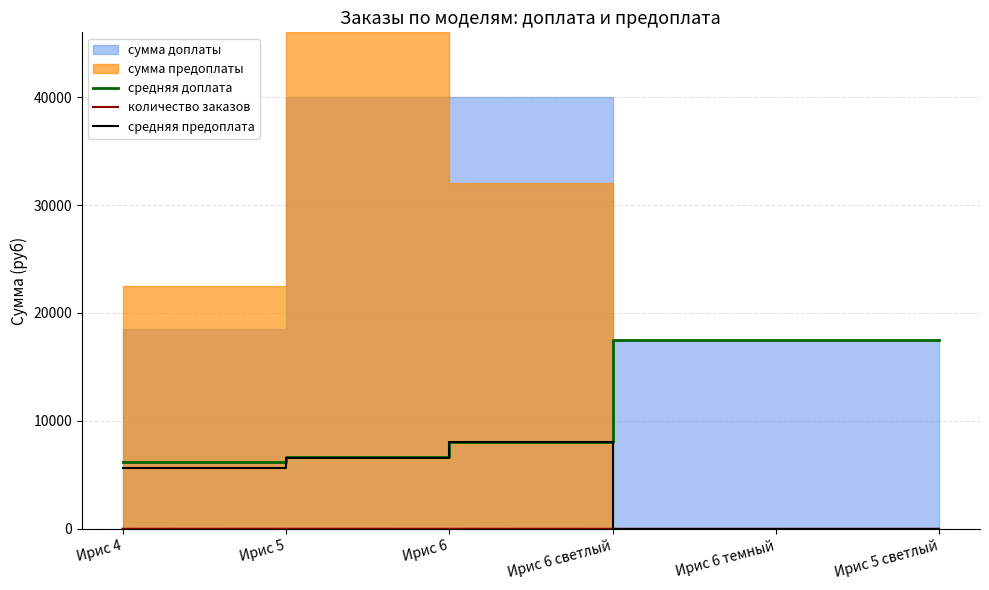

What is the difference between the средняя предоплата values at Ирис 6 and Ирис 6 светлый?

8000.0